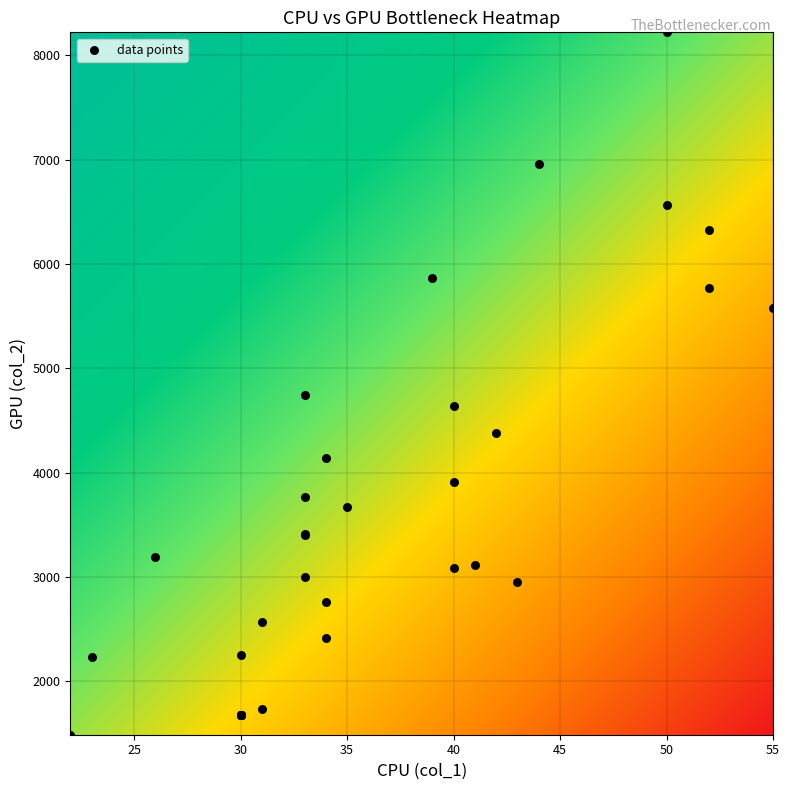

What Y value in the scatter plot is closest to 4854?

4743